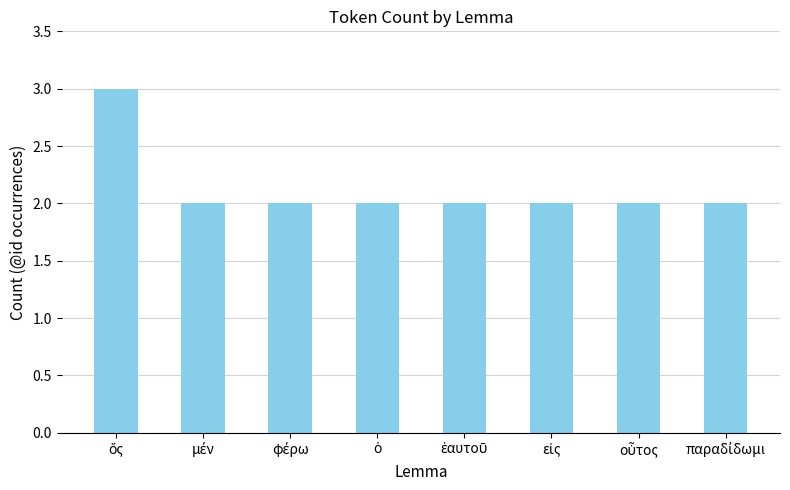

What is the greatest value displayed?

3